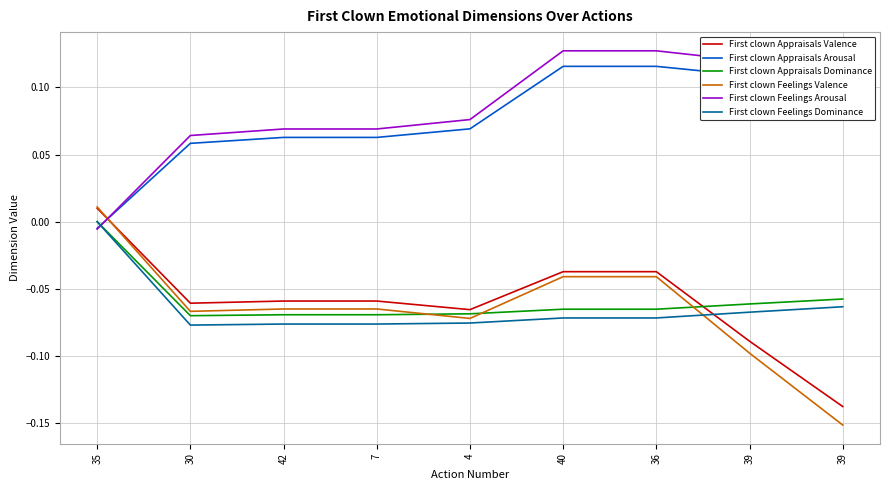

True or false: First clown Appraisals Dominance and First clown Appraisals Valence intersect in this chart.

True